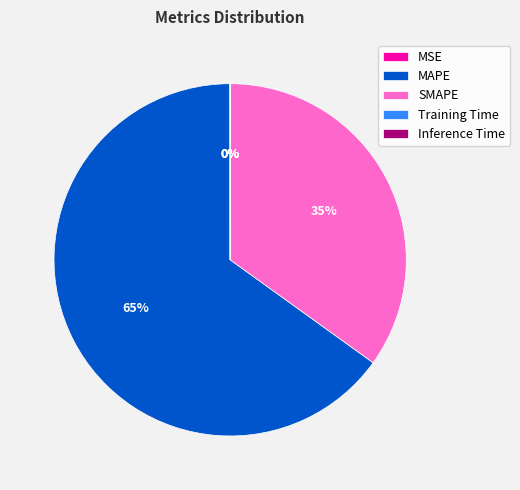

Is it true that SMAPE is 35% of the pie?

True